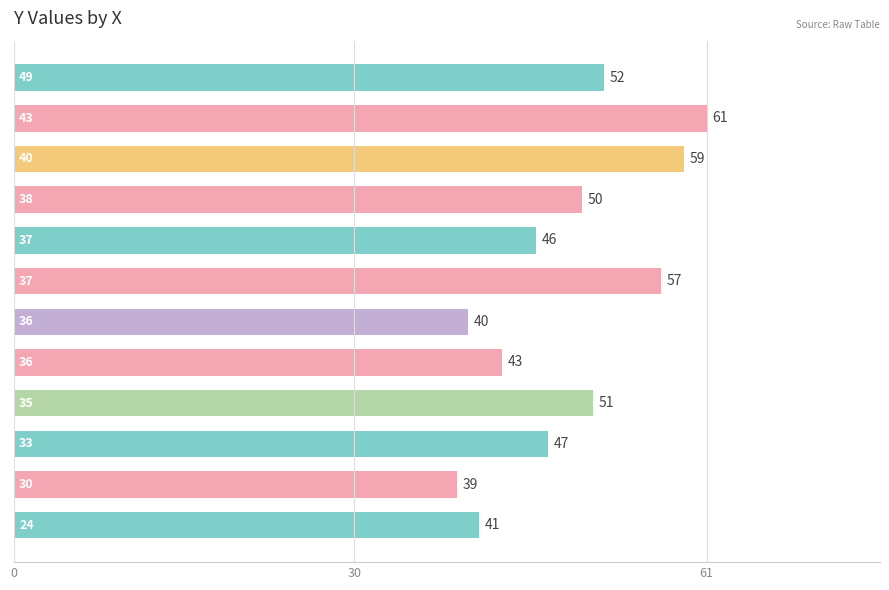

What is the smallest value displayed?

39